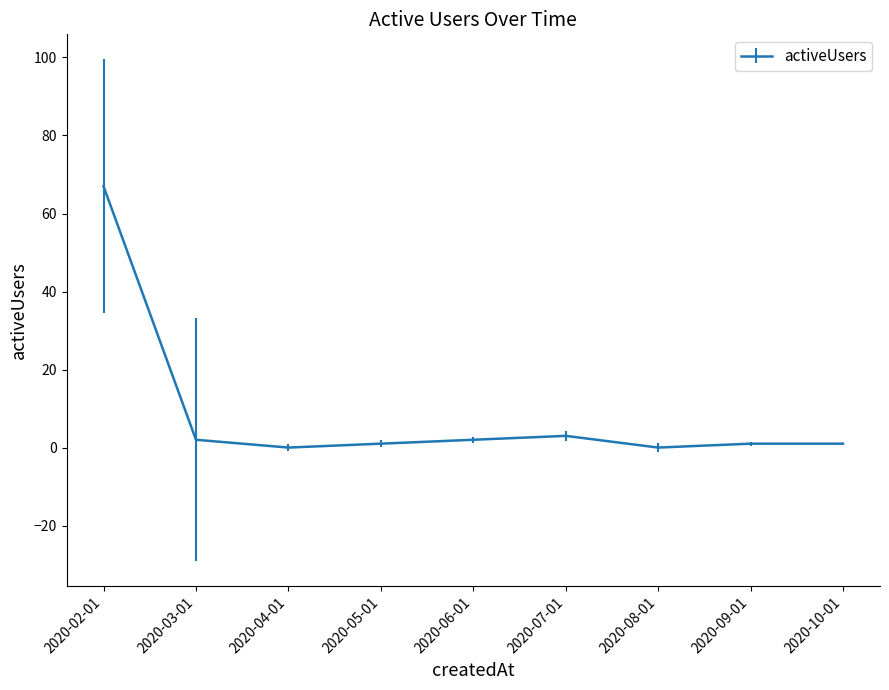

What is the change in value from 2020-07-01 to 2020-08-01?

-3